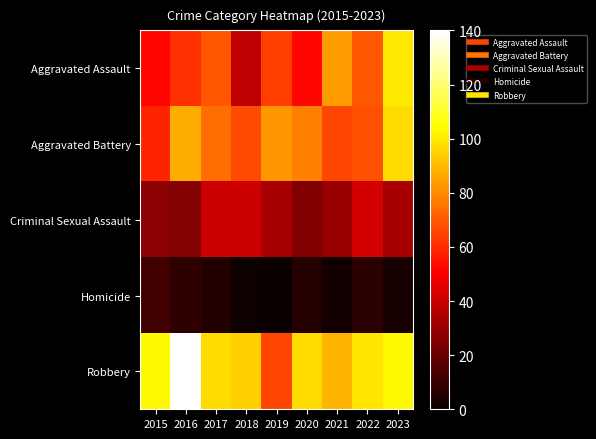

What is the greatest value displayed?

140